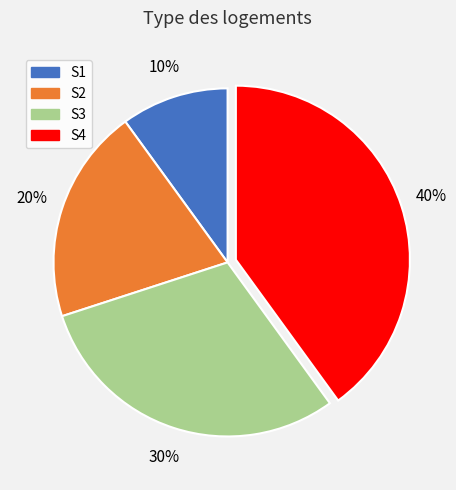

To the nearest percent, what percentage of the pie is S1?

10%